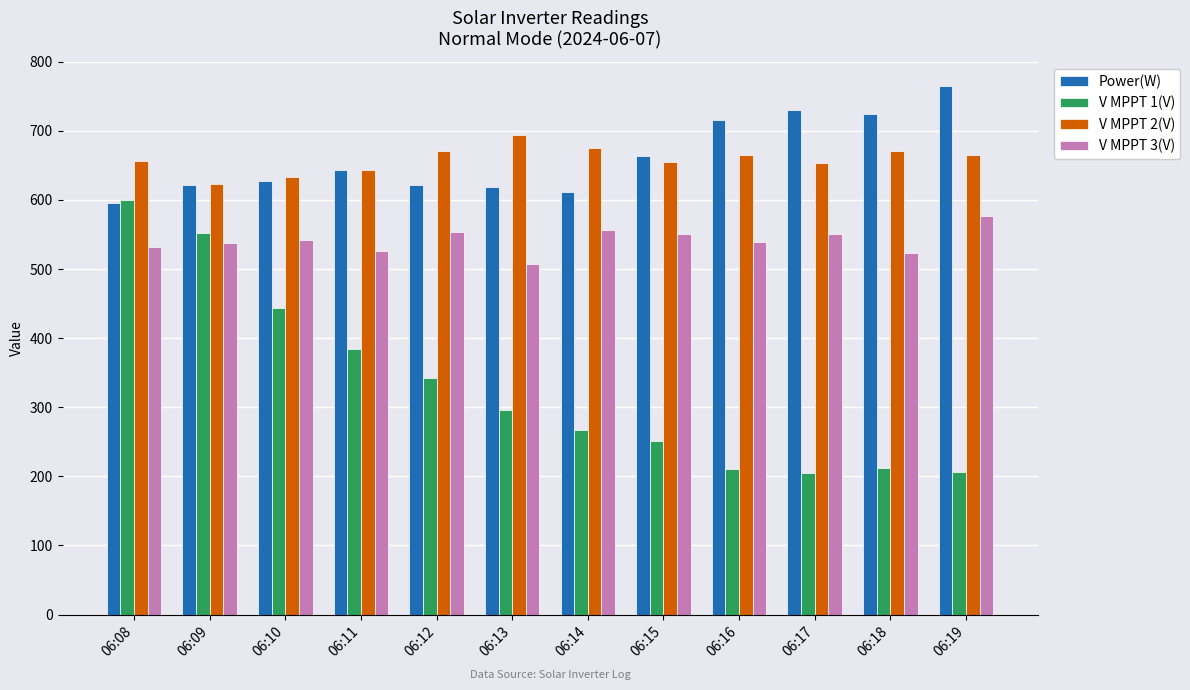

Which series has the largest range (max minus min)?

V MPPT 1(V)